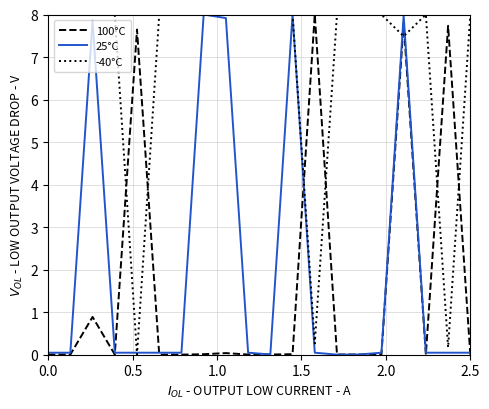

Which series has the largest total across all categories?

-40°C